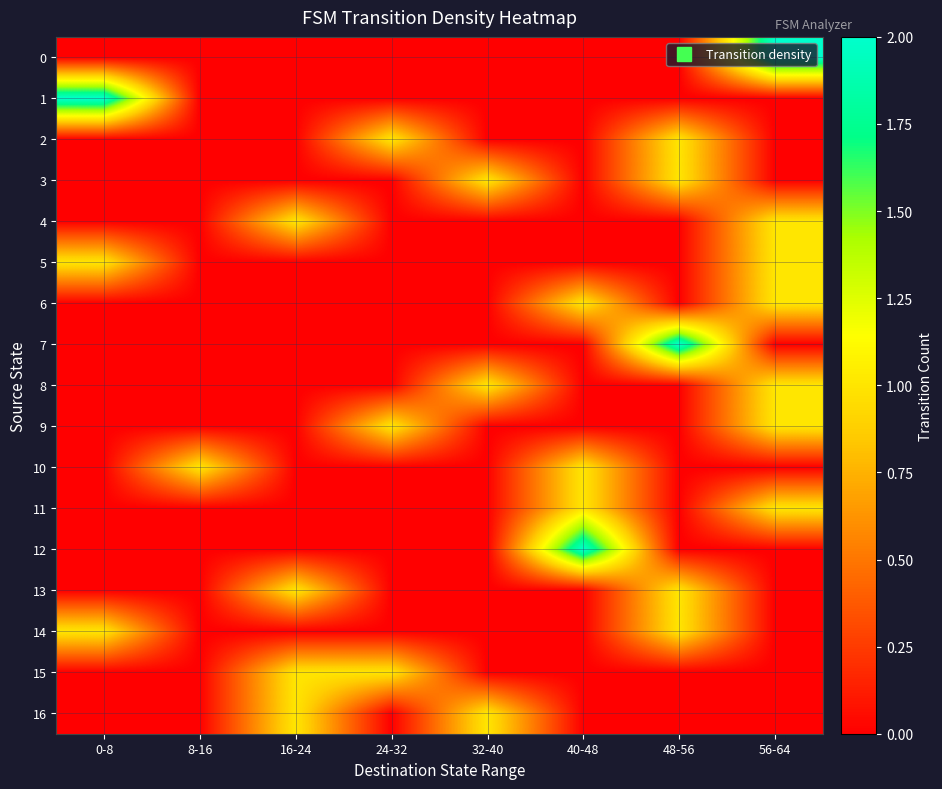

Which has a higher value, 16-24 or 32-40?

16-24